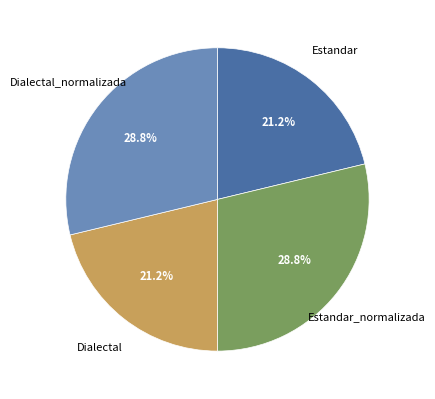

What percentage is the Dialectal_normalizada slice, to the nearest percent?

29%